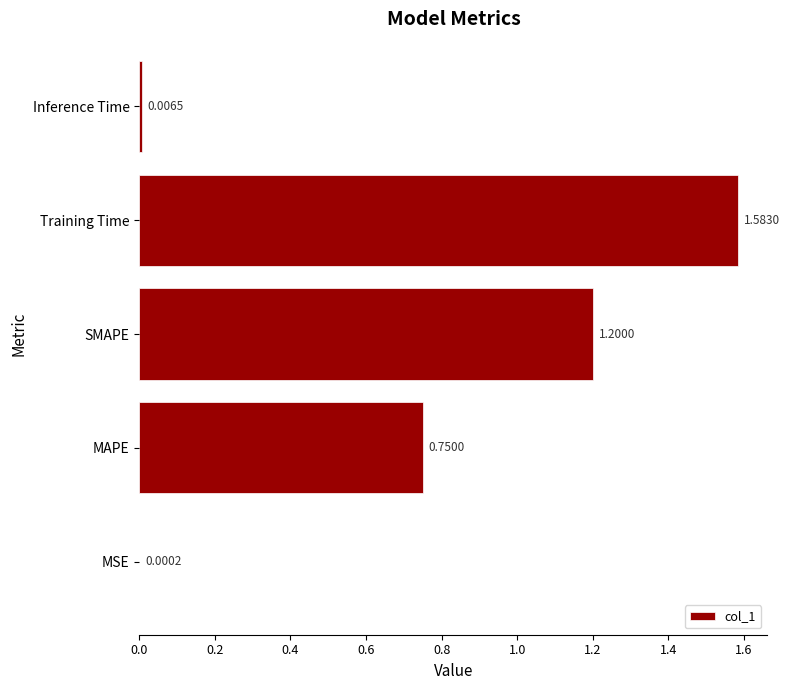

What is the sum of all values?

3.5